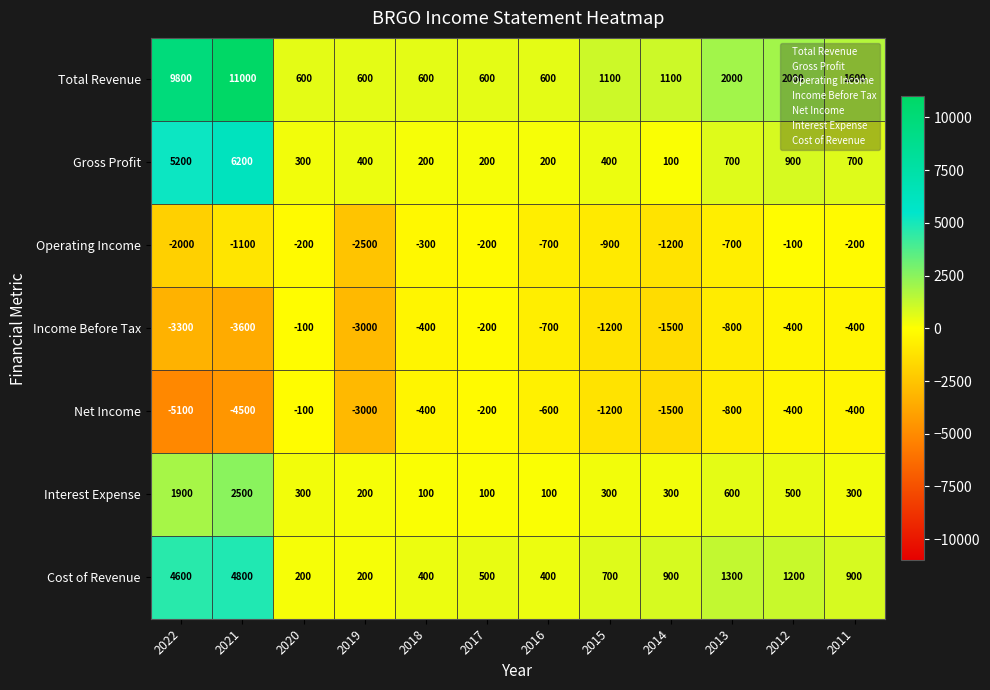

The Cost of Revenue series shows 500 at 2017. True or false?

True